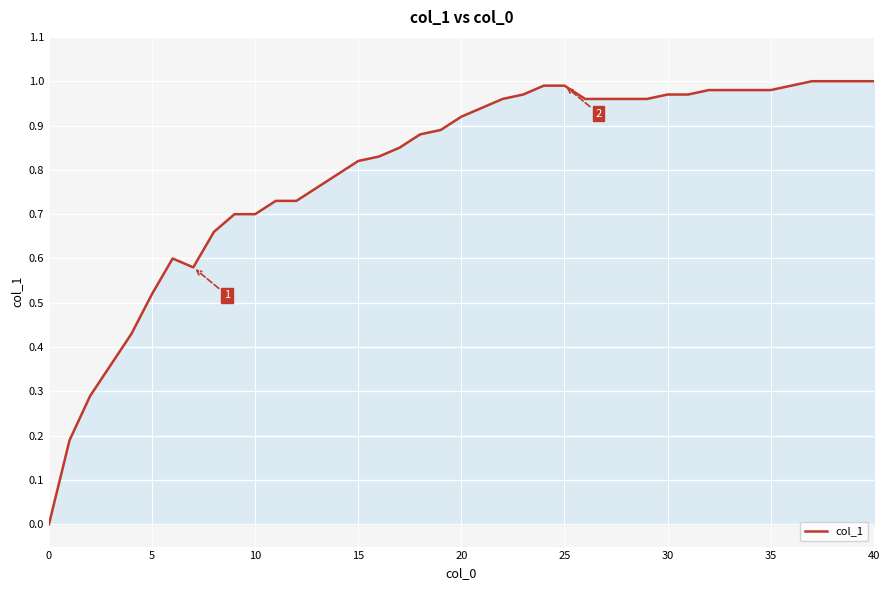

The chart shows a value of 1.0 at 40. True or false?

True